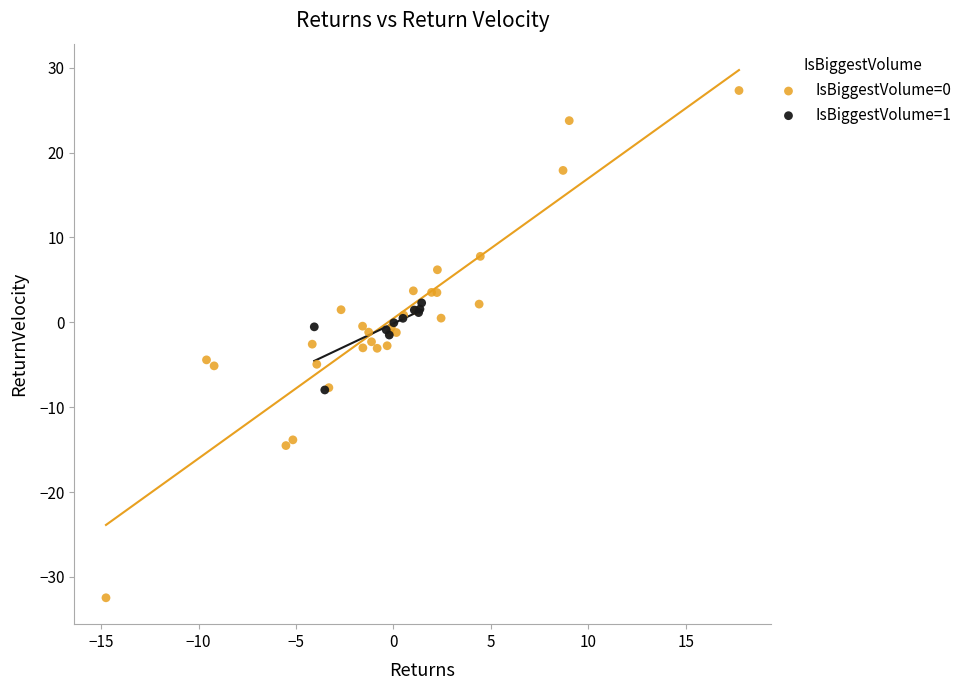

Which series contains the lowest Y value?

IsBiggestVolume=0